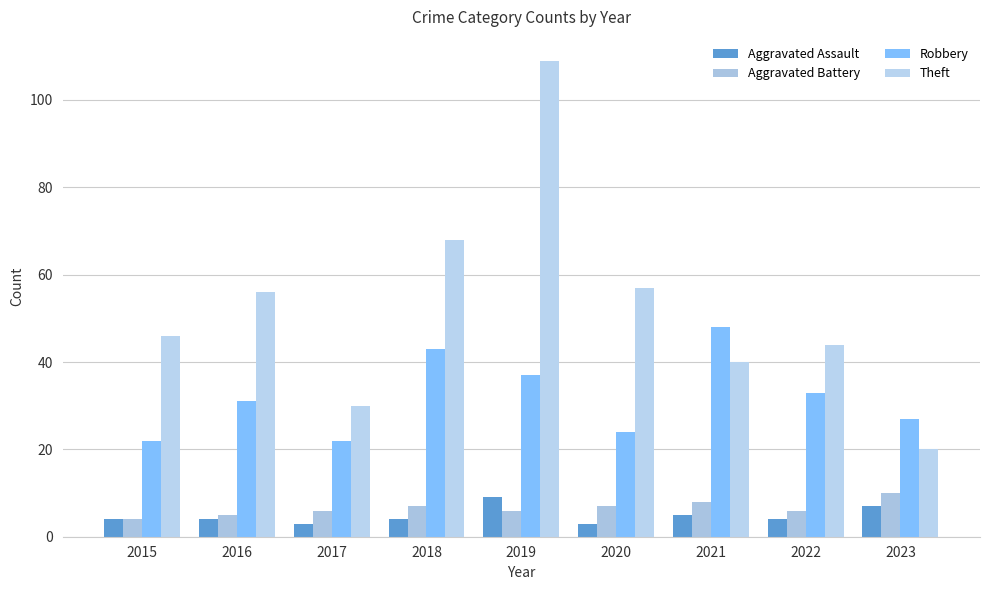

Are the bars horizontal?

No